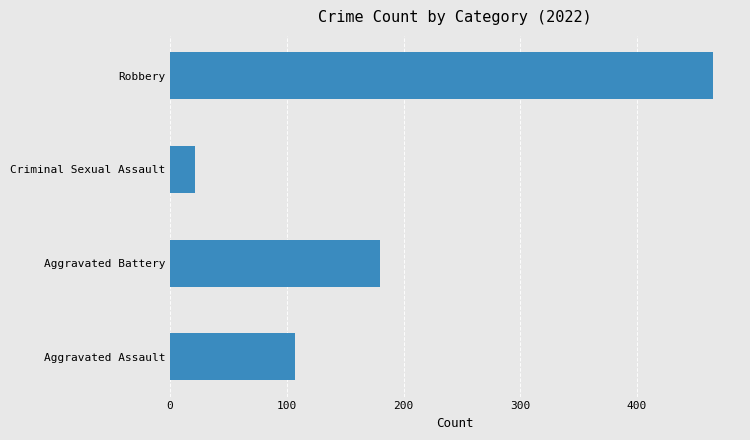

List the labels in order of value, largest first.

Robbery, Aggravated Battery, Aggravated Assault, Criminal Sexual Assault